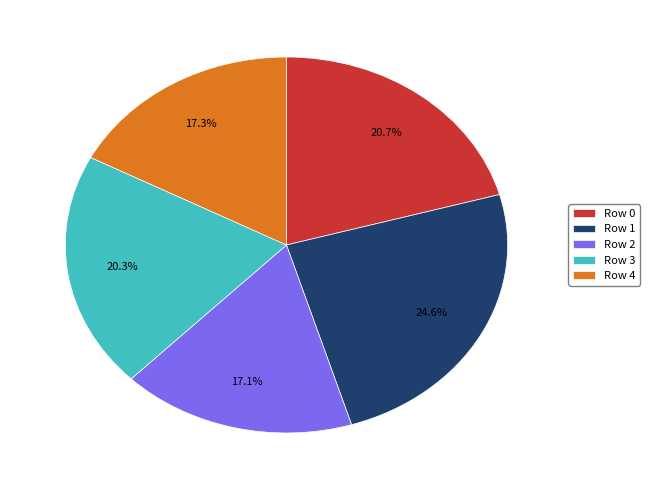

How many segments does this pie chart have?

5